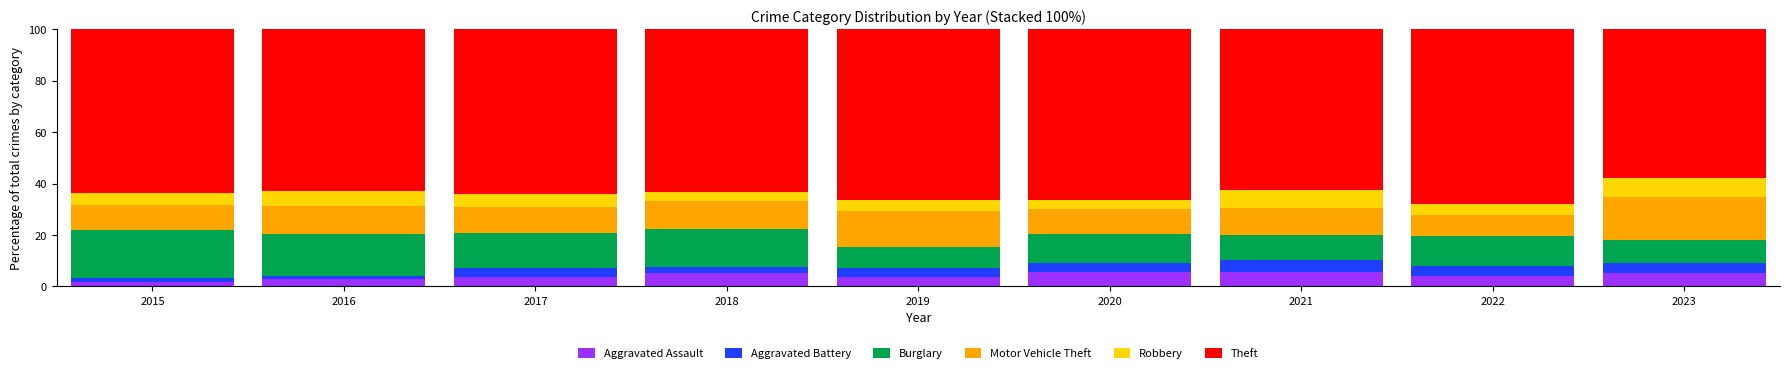

What is the total value across all series at 2023?

100.0